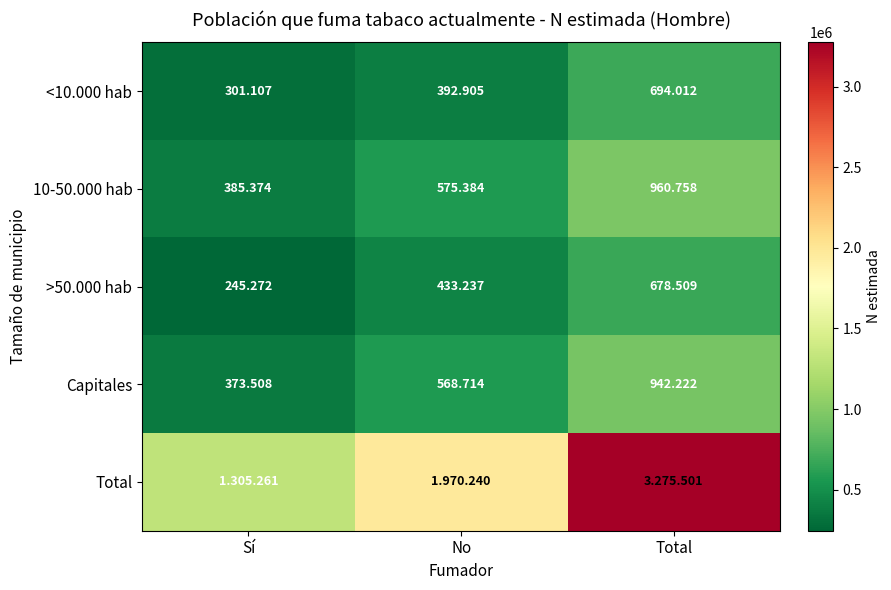

At how many categories does at least one series exceed 2876886?

1